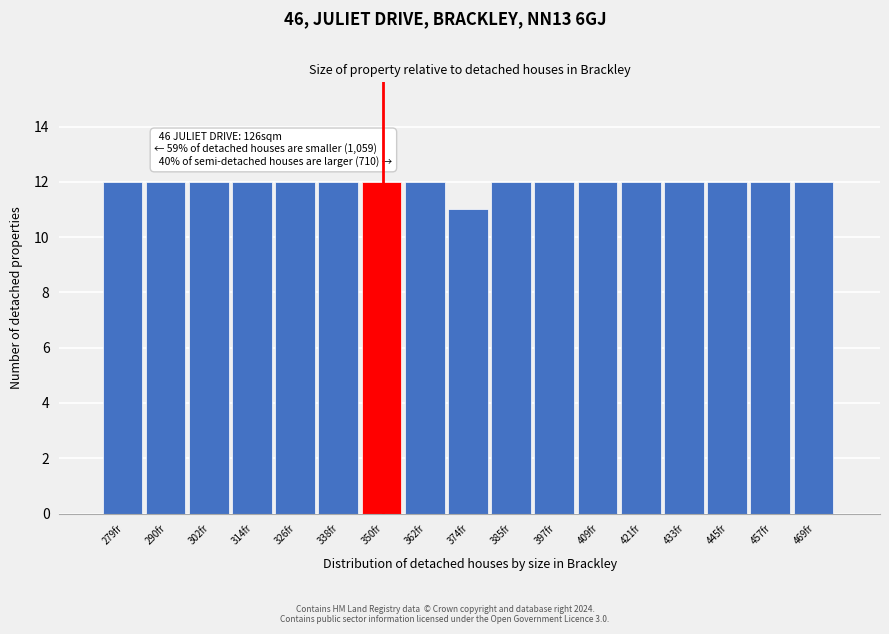

Reading left to right, list all the values displayed in this chart.

279fr=12	290fr=12	302fr=12	314fr=12	326fr=12	338fr=12	350fr=12	362fr=12	374fr=11	385fr=12	397fr=12	409fr=12	421fr=12	433fr=12	445fr=12	457fr=12	469fr=12